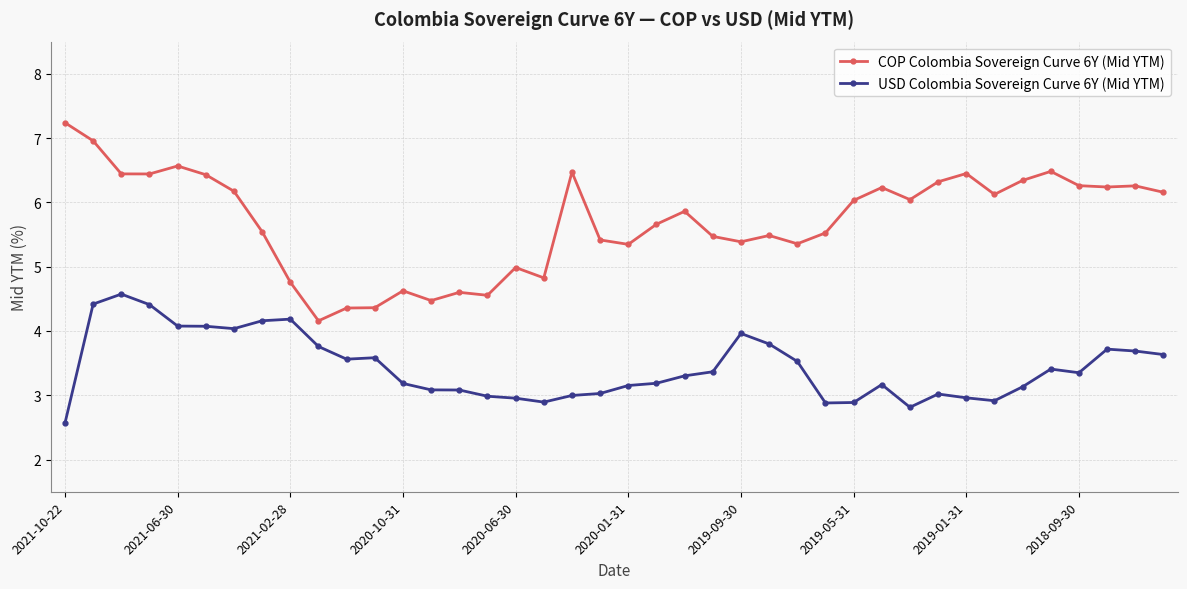

What are all the series names shown in the legend?

COP Colombia Sovereign Curve 6Y (Mid YTM), USD Colombia Sovereign Curve 6Y (Mid YTM)